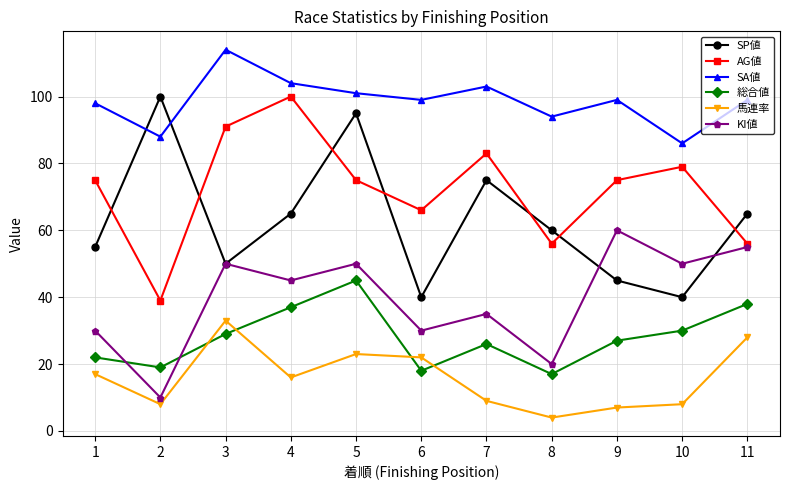

How many lines are shown in the chart?

6